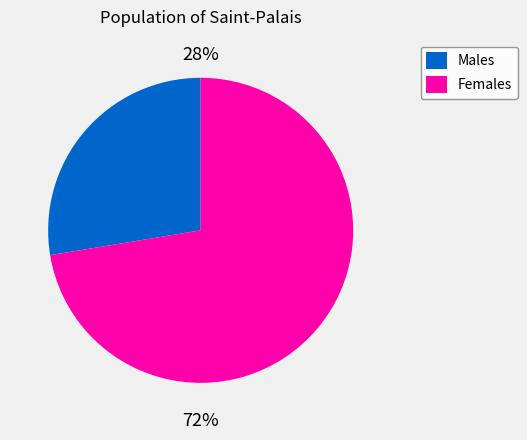

What is the smallest slice in the pie chart?

Males